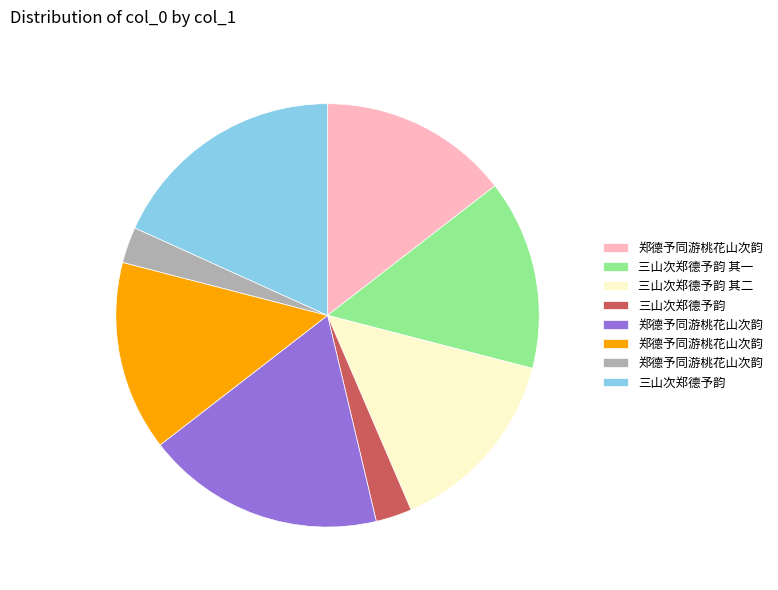

Does any single category account for the majority?

No